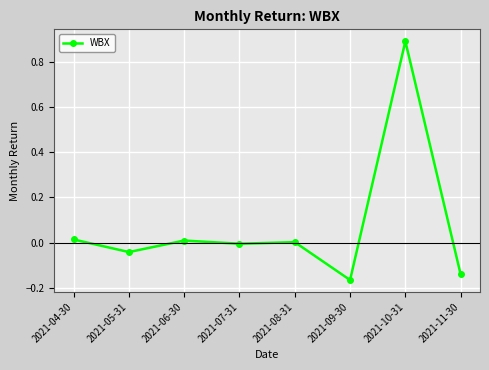

How many data points does each series have?

8